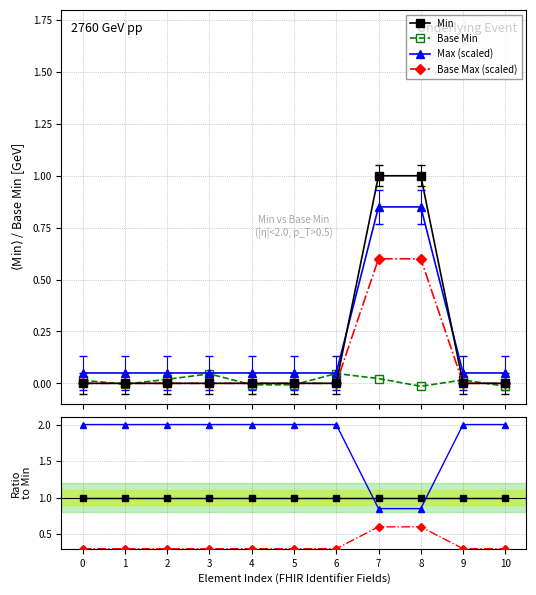

True or false: Base Min has more than 1 points higher than both neighbors.

True